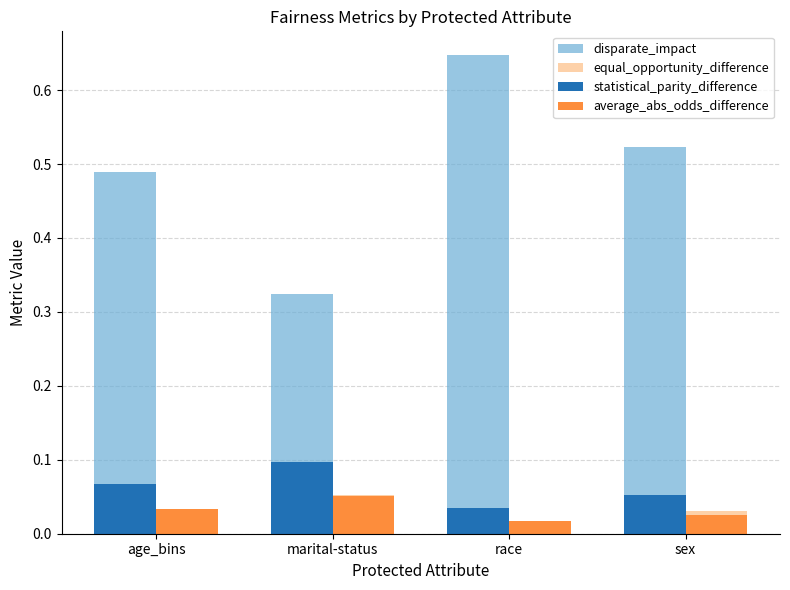

How many bars are there in each group?

4